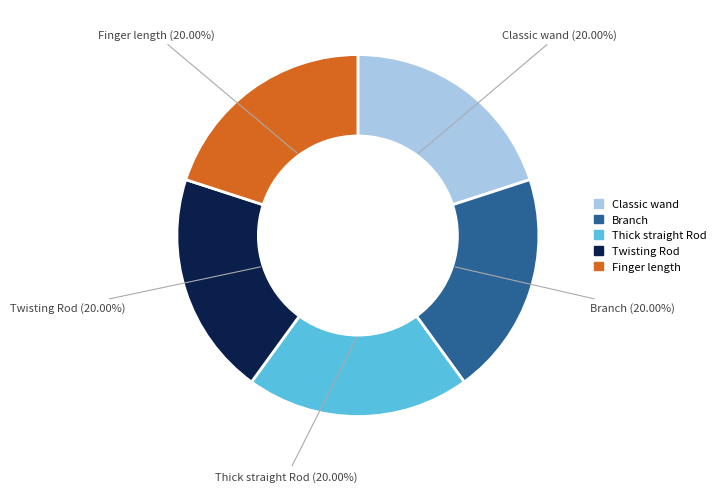

What is the ratio of the value at Finger length to the value at Thick straight Rod?

1.0